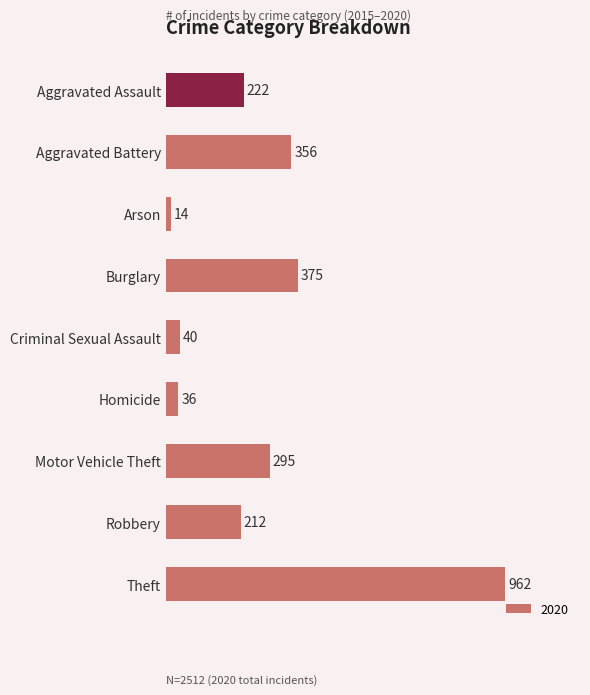

Which category has the lowest value across all series?

Arson